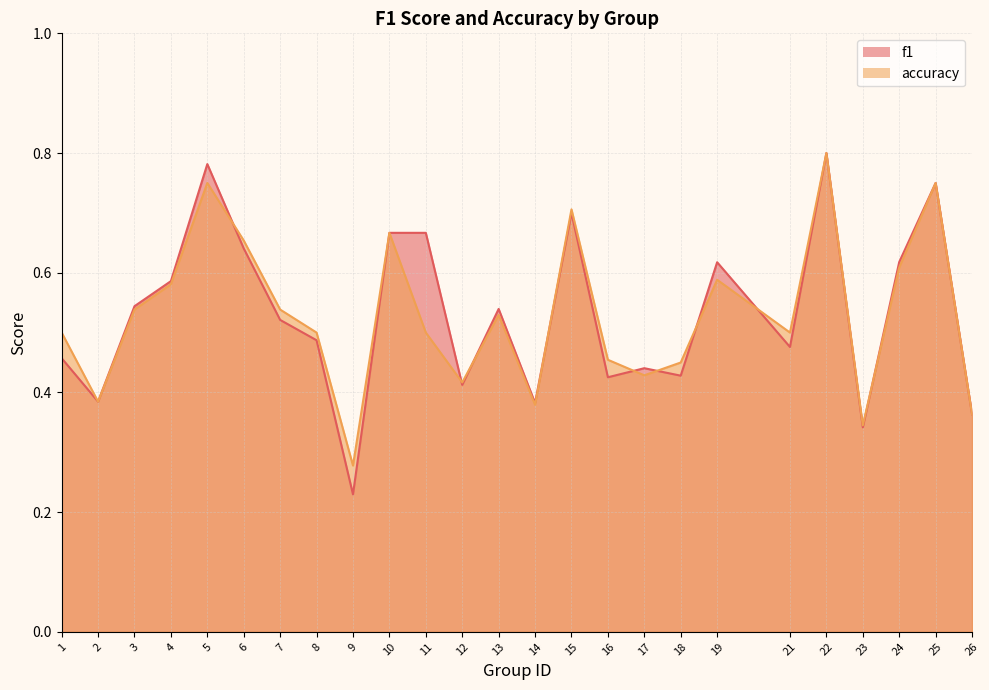

Reading right to left, what are all the values shown in this chart?

f1: 26=0.4	25=0.8	24=0.6	23=0.3	22=0.8	21=0.5	19=0.6	18=0.4	17=0.4	16=0.4	15=0.7	14=0.4	13=0.5	12=0.4	11=0.7	10=0.7	9=0.2	8=0.5	7=0.5	6=0.6	5=0.8	4=0.6	3=0.5	2=0.4	1=0.5
accuracy: 26=0.4	25=0.8	24=0.6	23=0.3	22=0.8	21=0.5	19=0.6	18=0.5	17=0.4	16=0.5	15=0.7	14=0.4	13=0.5	12=0.4	11=0.5	10=0.7	9=0.3	8=0.5	7=0.5	6=0.7	5=0.8	4=0.6	3=0.5	2=0.4	1=0.5